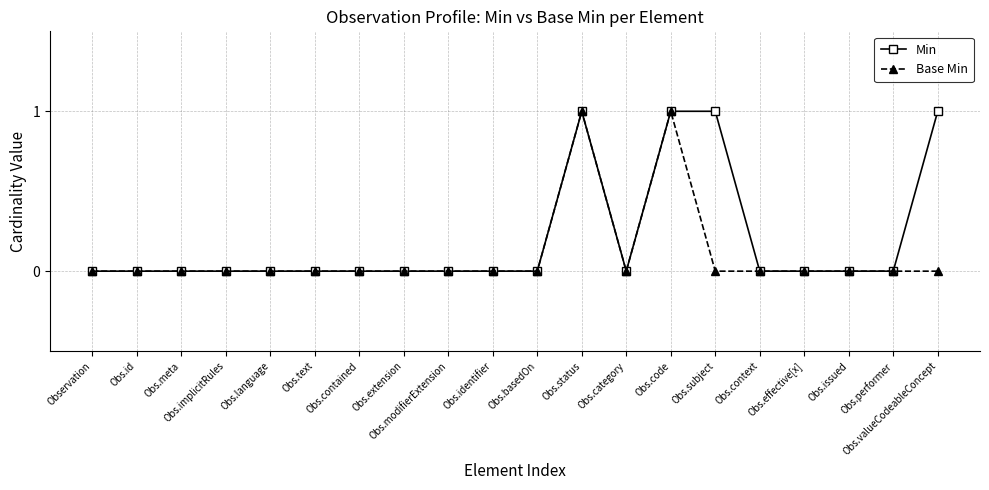

Which series has the largest total across all categories?

Min